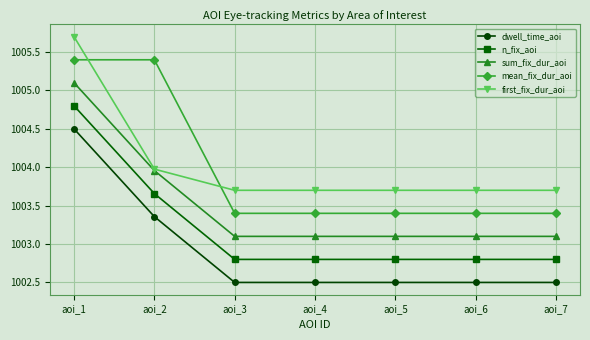

Which series has the largest total across all categories?

first_fix_dur_aoi